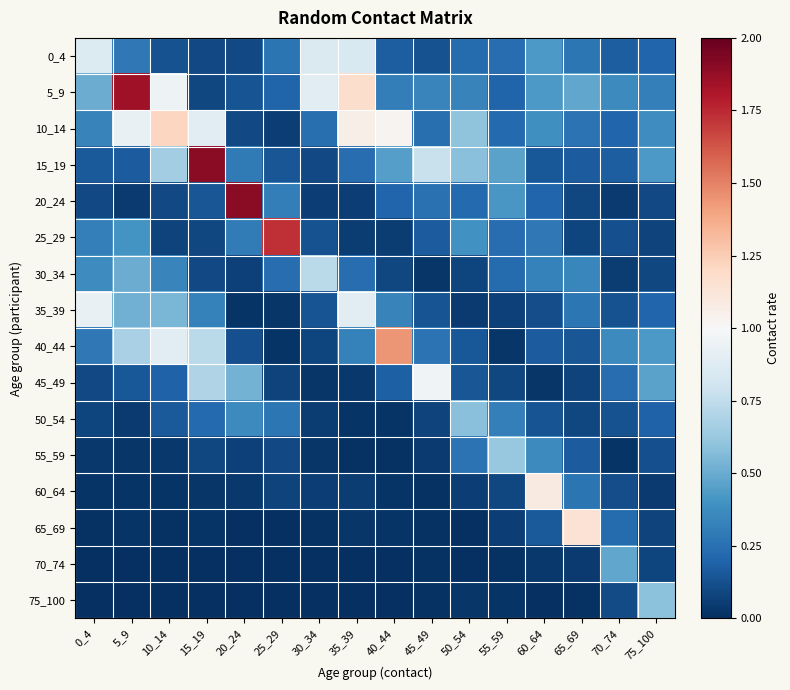

What is the difference between the highest and lowest values at 35_39?

1.2